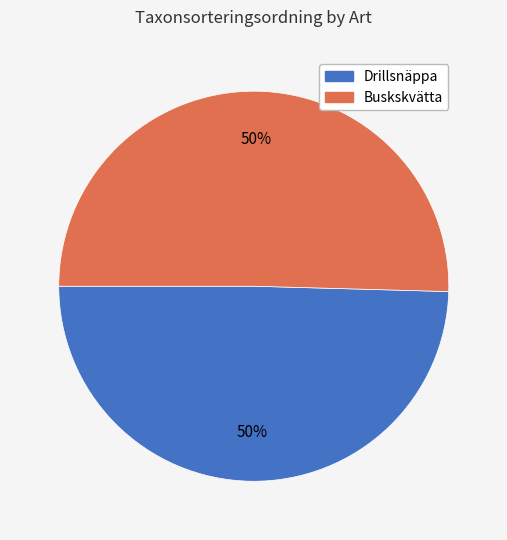

To the nearest percent, what is the average slice percentage?

50%